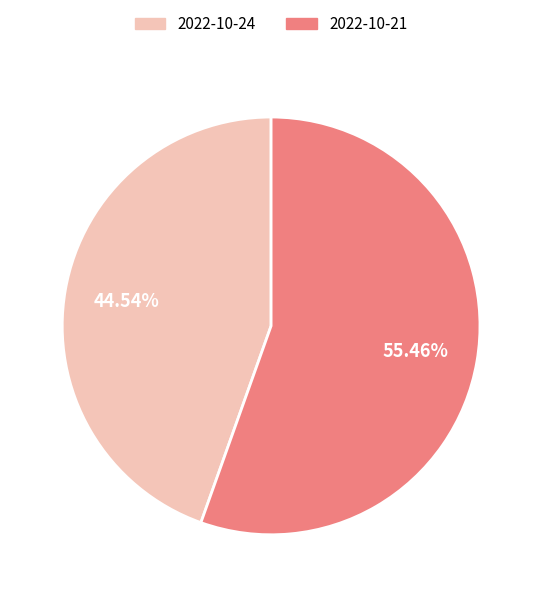

Count the number of slices in the pie.

2